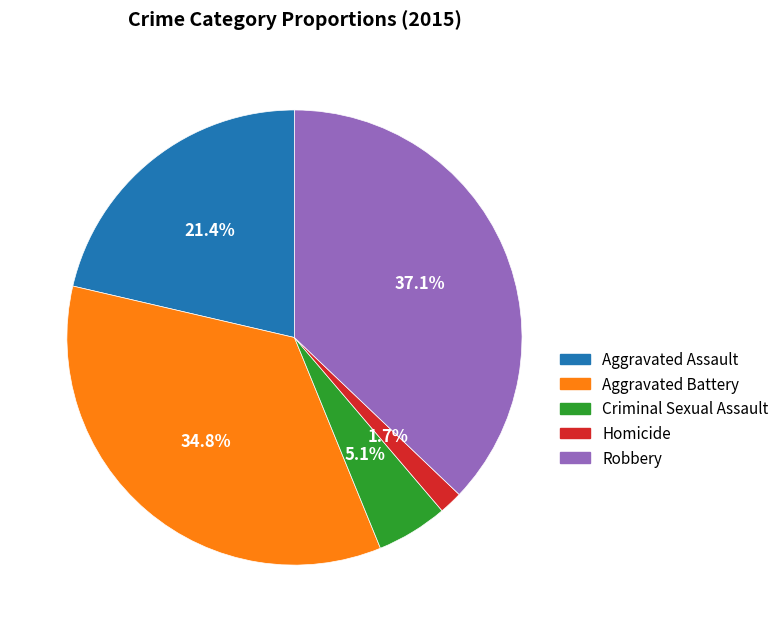

Rank the categories by value from highest to lowest.

Robbery, Aggravated Battery, Aggravated Assault, Criminal Sexual Assault, Homicide